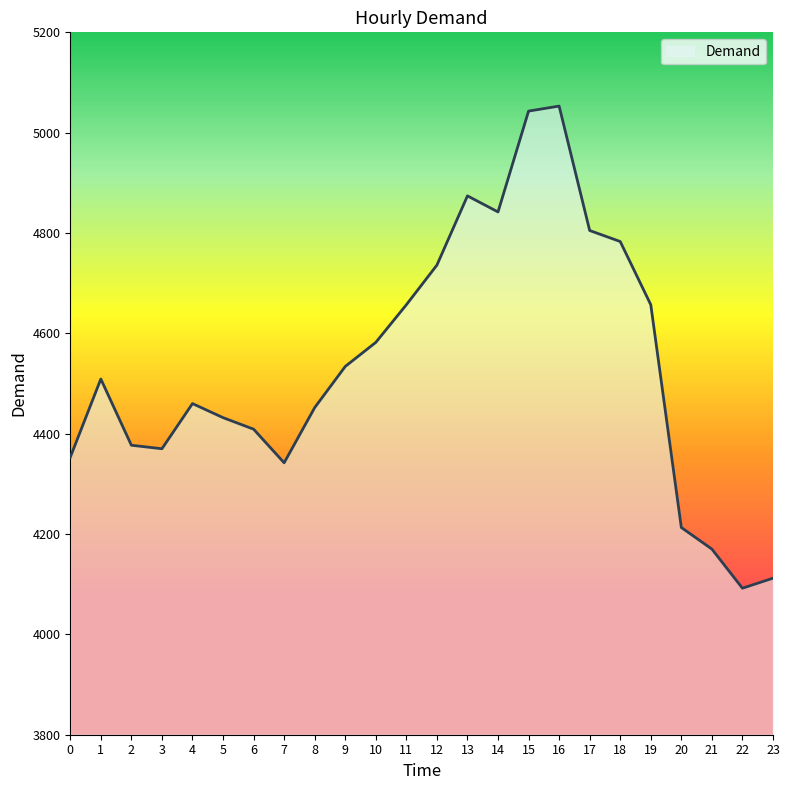

Reading right to left, list all the values displayed in this chart.

23=4112	22=4092	21=4170	20=4213	19=4657	18=4783	17=4805	16=5053	15=5043	14=4842	13=4874	12=4736	11=4657	10=4582	9=4534	8=4452	7=4342	6=4409	5=4432	4=4460	3=4370	2=4377	1=4509	0=4353